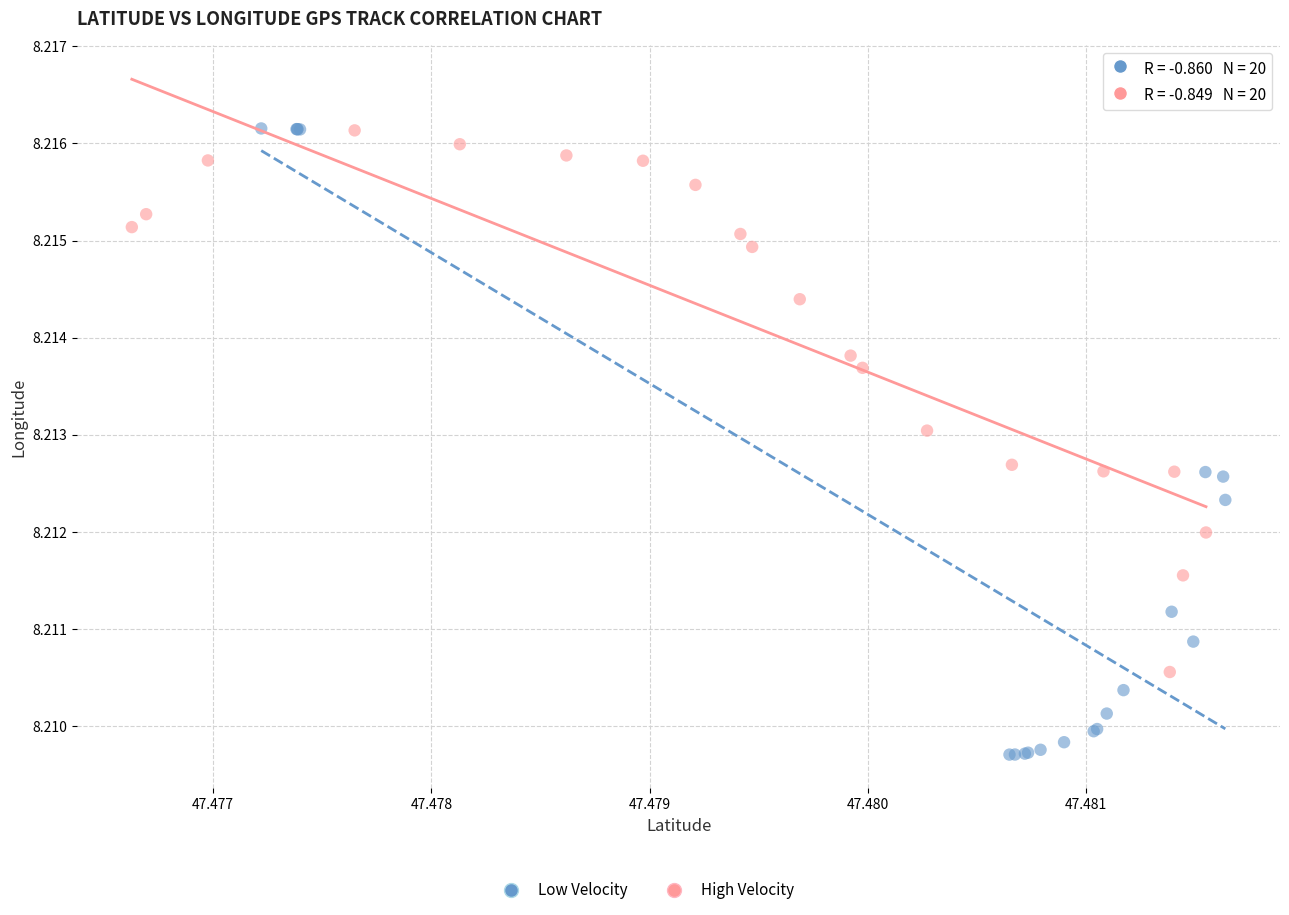

Which series contains the lowest Y value?

Low Velocity